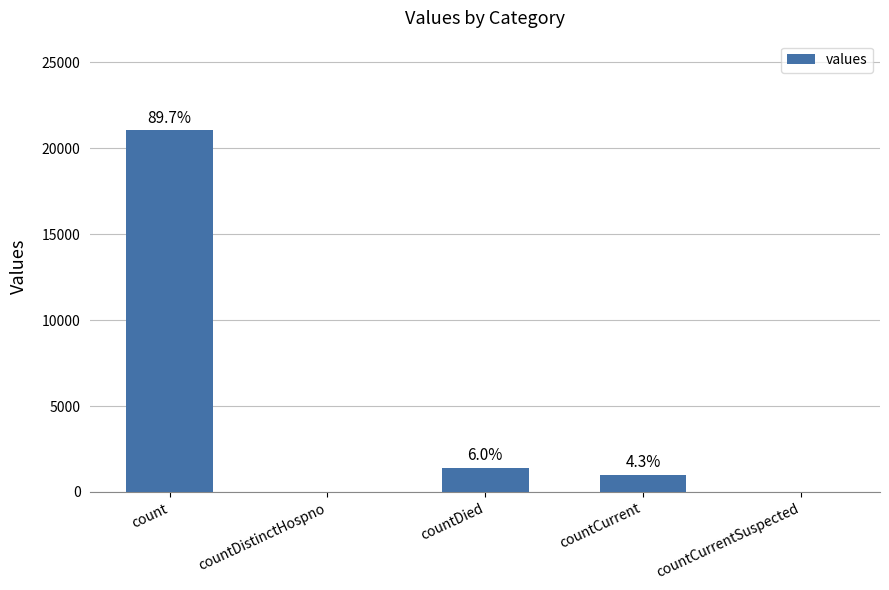

Are the bars horizontal?

No